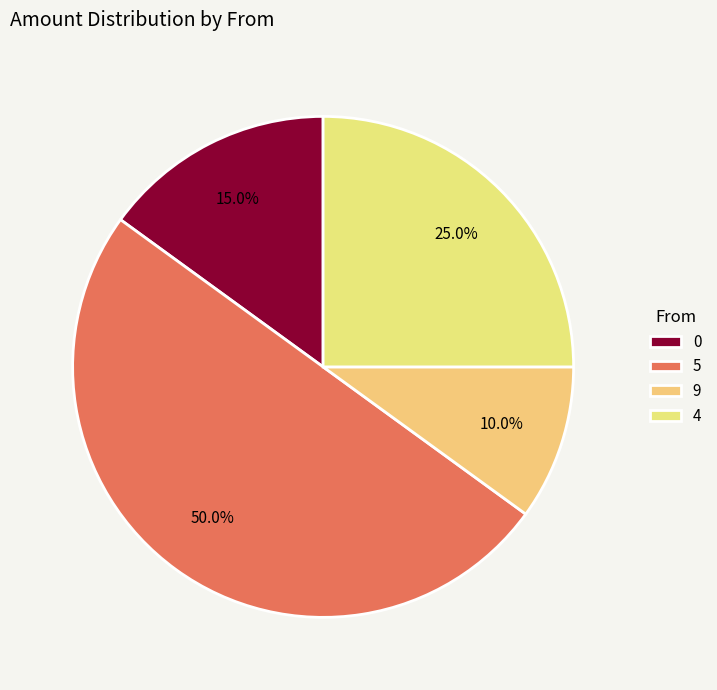

Which category has the smallest portion of the pie?

9